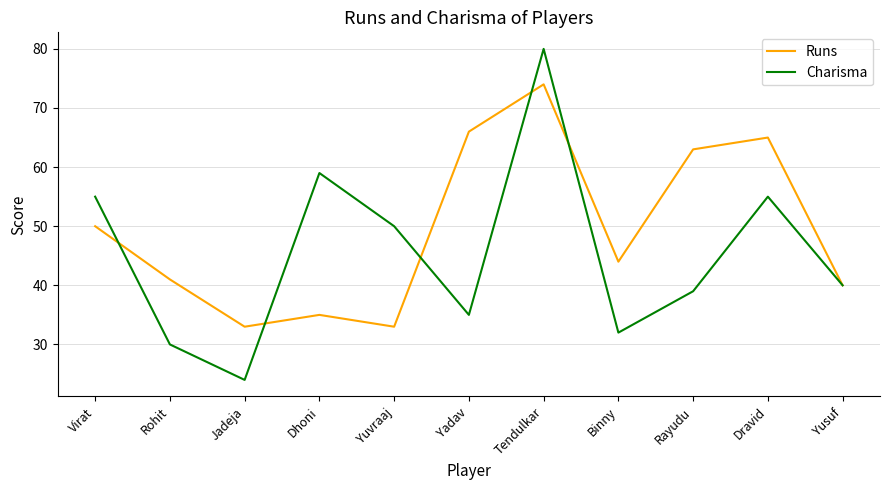

What position from the right is Dhoni?

8